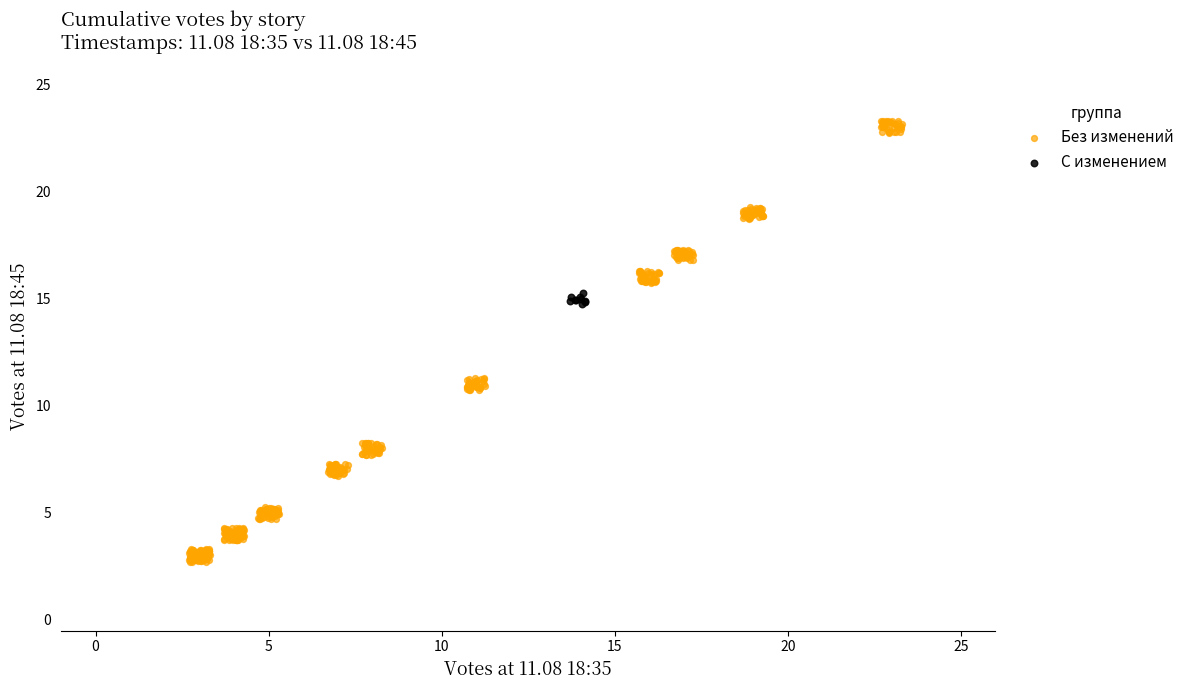

Which series has the largest Y range (max minus min)?

Без изменений